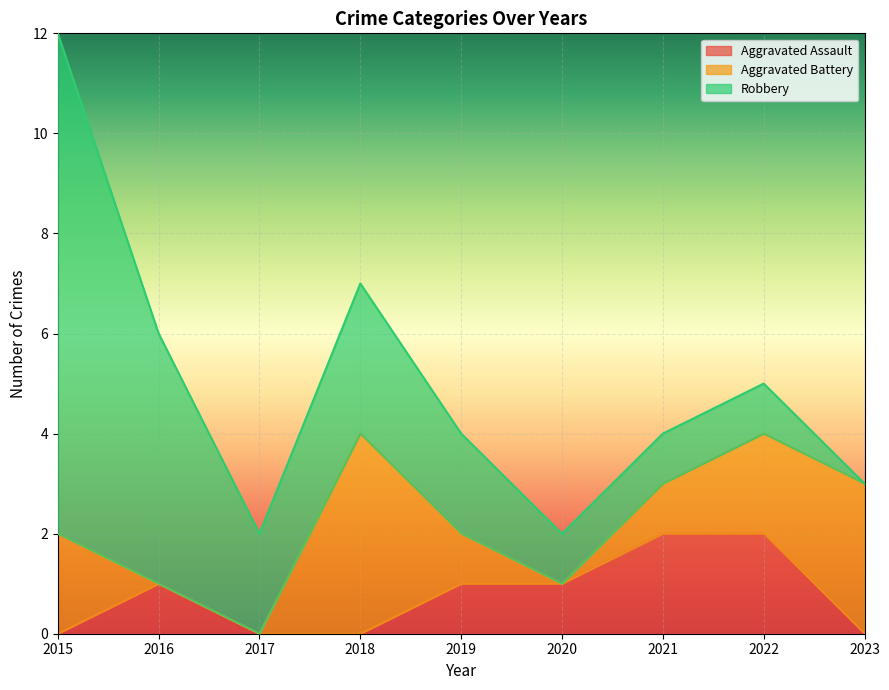

Reading right to left, what are all the values shown in this chart?

Aggravated Assault: 2023=0	2022=2	2021=2	2020=1	2019=1	2018=0	2017=0	2016=1	2015=0
Aggravated Battery: 2023=3	2022=2	2021=1	2020=0	2019=1	2018=4	2017=0	2016=0	2015=2
Robbery: 2023=0	2022=1	2021=1	2020=1	2019=2	2018=3	2017=2	2016=5	2015=10